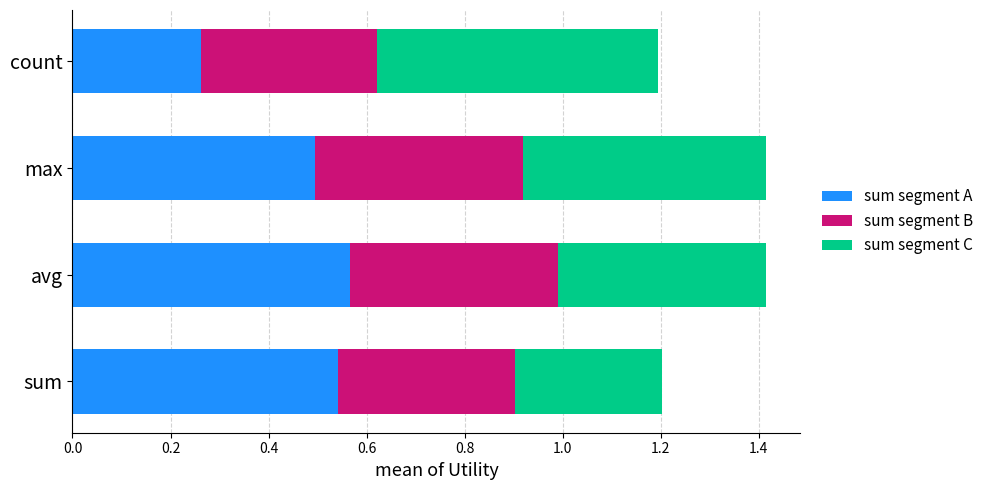

Count the sum segment A values in the range 0 to 1.

4